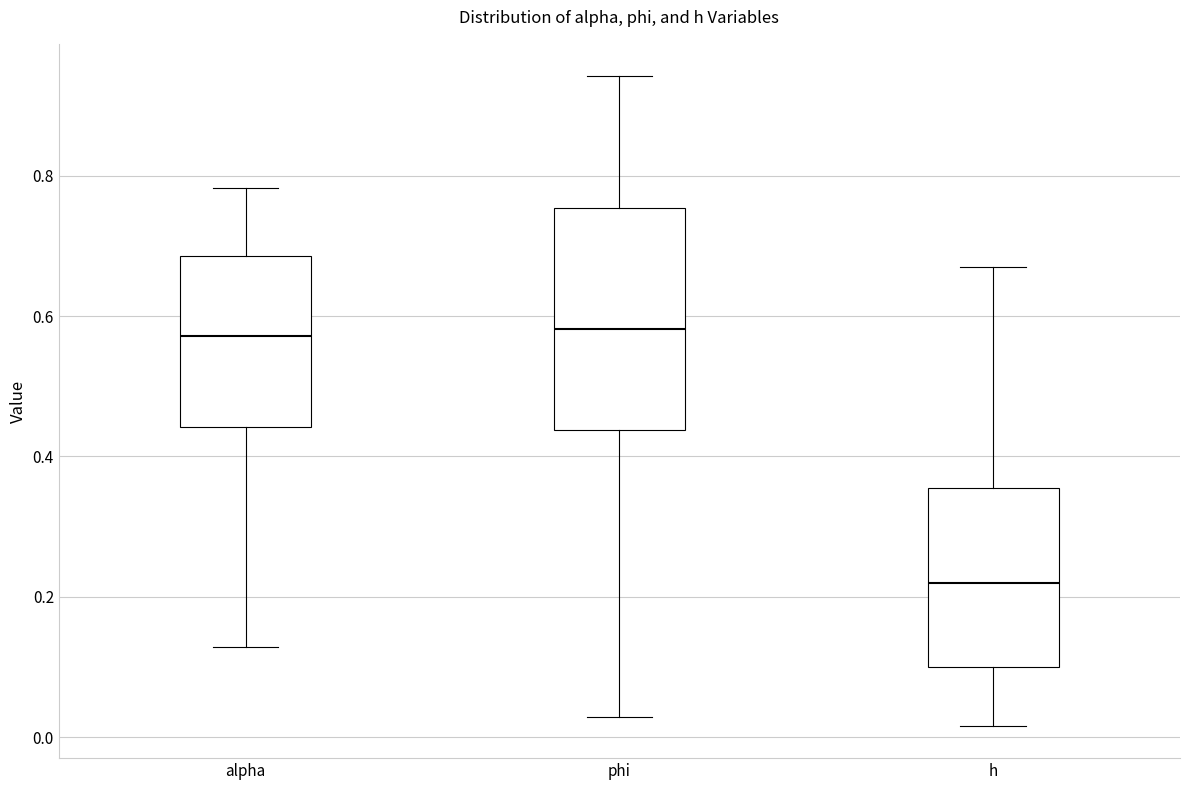

Reading left to right, read every box against the y-axis: the position of its median line, the range the box covers, and the ends of its whiskers. The values are not printed on the chart, so give them approximately, as read against the axis.

alpha: median 0.58, box 0.44 to 0.68, whiskers 0.12 to 0.78
phi: median 0.58, box 0.44 to 0.76, whiskers 0.02 to 0.94
h: median 0.22, box 0.10 to 0.36, whiskers 0.02 to 0.66